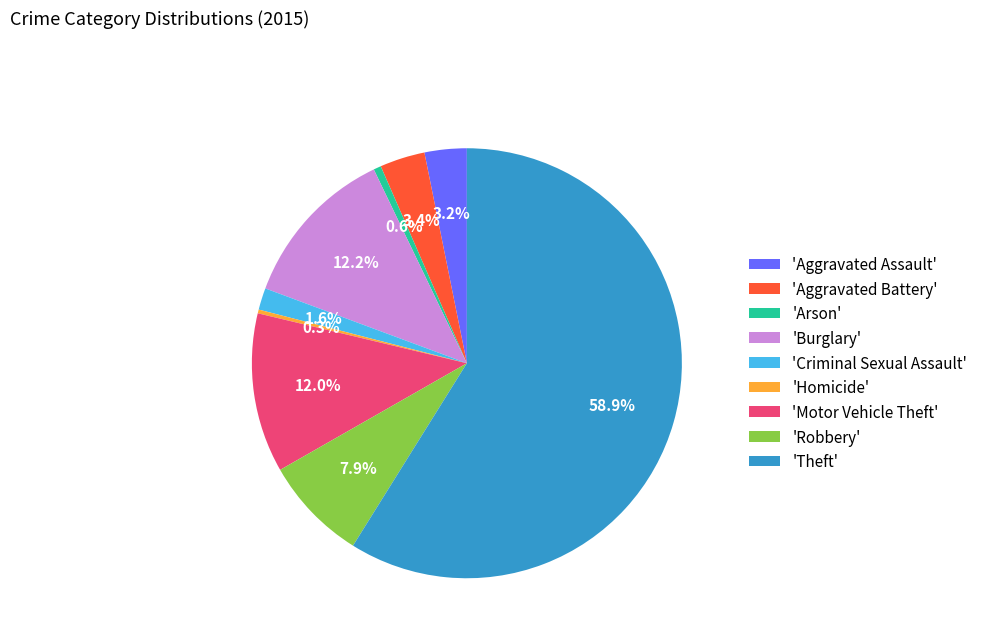

To the nearest percent, what is the average slice percentage?

11%